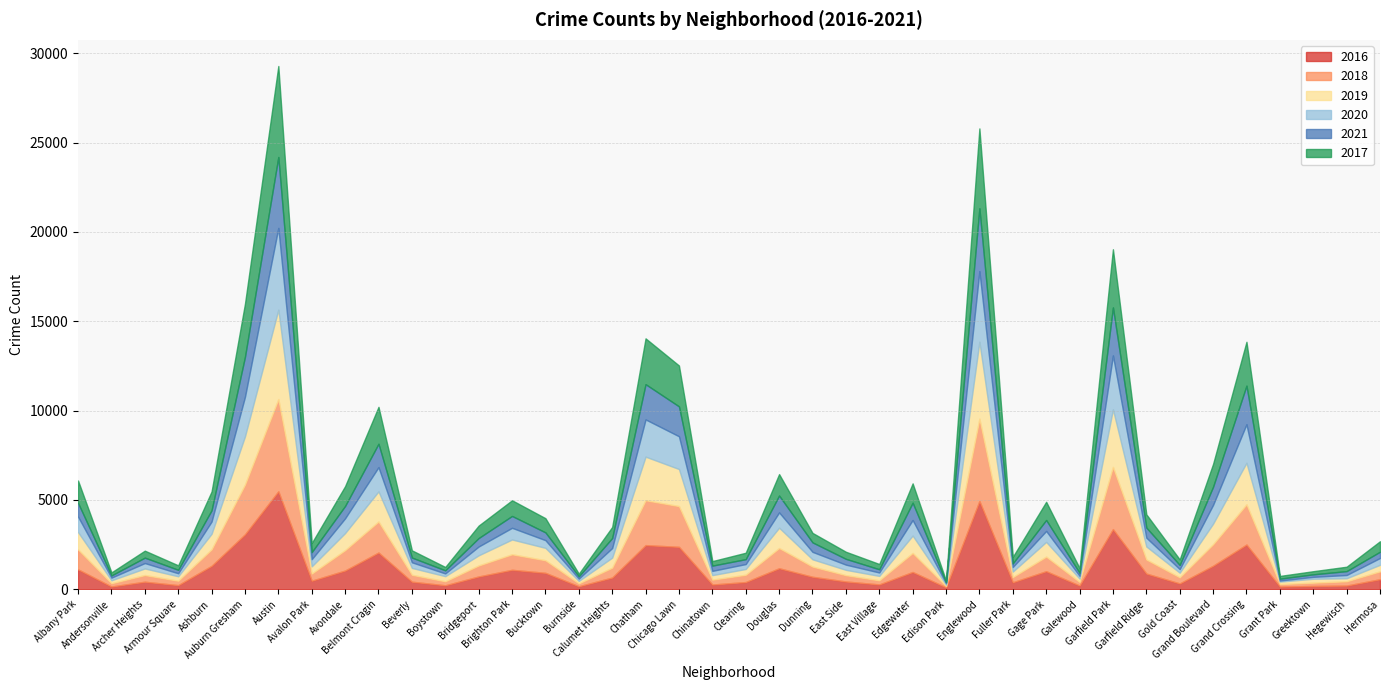

Reading right to left, transcribe all the data shown in this chart.

2019: Hermosa=365	Hegewisch=171	Greektown=220	Grant Park=138	Grand Crossing=2328	Grand Boulevard=1153	Gold Coast=261	Garfield Ridge=728	Garfield Park=3226	Galewood=189	Gage Park=825	Fuller Park=309	Englewood=4310	Edison Park=76	Edgewater=972	East Village=248	East Side=298	Dunning=407	Douglas=1140	Clearing=322	Chinatown=253	Chicago Lawn=2076	Chatham=2441	Calumet Heights=561	Burnside=142	Bucktown=694	Brighton Park=828	Bridgeport=568	Boystown=287	Beverly=385	Belmont Cragin=1687	Avondale=957	Avalon Park=405	Austin=5008	Auburn Gresham=2700	Ashburn=872	Armour Square=249	Archer Heights=368	Andersonville=166	Albany Park=968
2017: Hermosa=588	Hegewisch=246	Greektown=176	Grant Park=154	Grand Crossing=2456	Grand Boulevard=1281	Gold Coast=311	Garfield Ridge=742	Garfield Park=3257	Galewood=265	Gage Park=1019	Fuller Park=365	Englewood=4472	Edison Park=87	Edgewater=1082	East Village=296	East Side=397	Dunning=531	Douglas=1200	Clearing=360	Chinatown=253	Chicago Lawn=2288	Chatham=2566	Calumet Heights=620	Burnside=145	Bucktown=795	Brighton Park=878	Bridgeport=697	Boystown=188	Beverly=404	Belmont Cragin=2066	Avondale=1107	Avalon Park=509	Austin=5095	Auburn Gresham=2973	Ashburn=1053	Armour Square=251	Archer Heights=391	Andersonville=171	Albany Park=1252
2021: Hermosa=350	Hegewisch=217	Greektown=140	Grant Park=104	Grand Crossing=2161	Grand Boulevard=1014	Gold Coast=233	Garfield Ridge=565	Garfield Park=2687	Galewood=170	Gage Park=613	Fuller Park=200	Englewood=3519	Edison Park=62	Edgewater=969	East Village=180	East Side=325	Dunning=530	Douglas=944	Clearing=274	Chinatown=293	Chicago Lawn=1675	Chatham=1973	Calumet Heights=559	Burnside=130	Bucktown=435	Brighton Park=664	Bridgeport=474	Boystown=173	Beverly=265	Belmont Cragin=1311	Avondale=692	Avalon Park=395	Austin=3971	Auburn Gresham=2237	Ashburn=628	Armour Square=193	Archer Heights=303	Andersonville=123	Albany Park=767
2020: Hermosa=382	Hegewisch=181	Greektown=107	Grant Park=60	Grand Crossing=2158	Grand Boulevard=1052	Gold Coast=198	Garfield Ridge=494	Garfield Park=3018	Galewood=154	Gage Park=613	Fuller Park=259	Englewood=3952	Edison Park=75	Edgewater=873	East Village=191	East Side=291	Dunning=418	Douglas=857	Clearing=276	Chinatown=239	Chicago Lawn=1834	Chatham=2084	Calumet Heights=538	Burnside=126	Bucktown=431	Brighton Park=654	Bridgeport=493	Boystown=153	Beverly=315	Belmont Cragin=1357	Avondale=826	Avalon Park=400	Austin=4577	Auburn Gresham=2213	Ashburn=686	Armour Square=169	Archer Heights=303	Andersonville=147	Albany Park=870
2018: Hermosa=442	Hegewisch=240	Greektown=185	Grant Park=141	Grand Crossing=2250	Grand Boulevard=1205	Gold Coast=342	Garfield Ridge=789	Garfield Park=3484	Galewood=201	Gage Park=816	Fuller Park=289	Englewood=4607	Edison Park=75	Edgewater=1064	East Village=230	East Side=354	Dunning=571	Douglas=1131	Clearing=409	Chinatown=273	Chicago Lawn=2281	Chatham=2513	Calumet Heights=554	Burnside=160	Bucktown=704	Brighton Park=869	Bridgeport=616	Boystown=224	Beverly=386	Belmont Cragin=1736	Avondale=1142	Avalon Park=401	Austin=5162	Auburn Gresham=2787	Ashburn=924	Armour Square=248	Archer Heights=374	Andersonville=183	Albany Park=1117
2016: Hermosa=559	Hegewisch=204	Greektown=180	Grant Park=146	Grand Crossing=2500	Grand Boulevard=1313	Gold Coast=323	Garfield Ridge=876	Garfield Park=3361	Galewood=205	Gage Park=1008	Fuller Park=389	Englewood=4939	Edison Park=103	Edgewater=965	East Village=267	East Side=432	Dunning=696	Douglas=1173	Clearing=401	Chinatown=262	Chicago Lawn=2372	Chatham=2468	Calumet Heights=653	Burnside=164	Bucktown=917	Brighton Park=1086	Bridgeport=713	Boystown=219	Beverly=421	Belmont Cragin=2053	Avondale=1046	Avalon Park=475	Austin=5481	Auburn Gresham=3071	Ashburn=1308	Armour Square=227	Archer Heights=419	Andersonville=151	Albany Park=1110